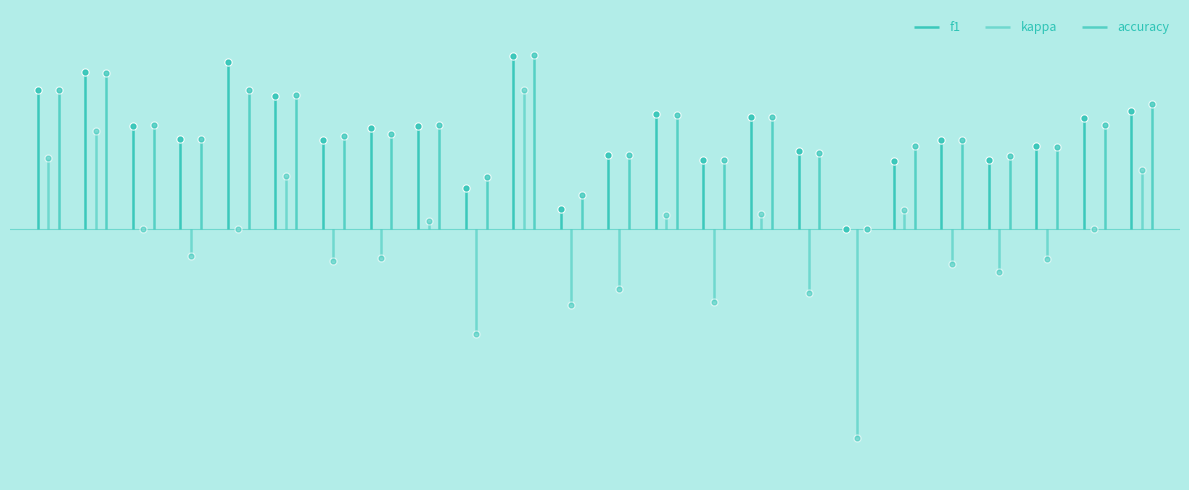

What is the sum of the accuracy values at 5 and 25?

1.2